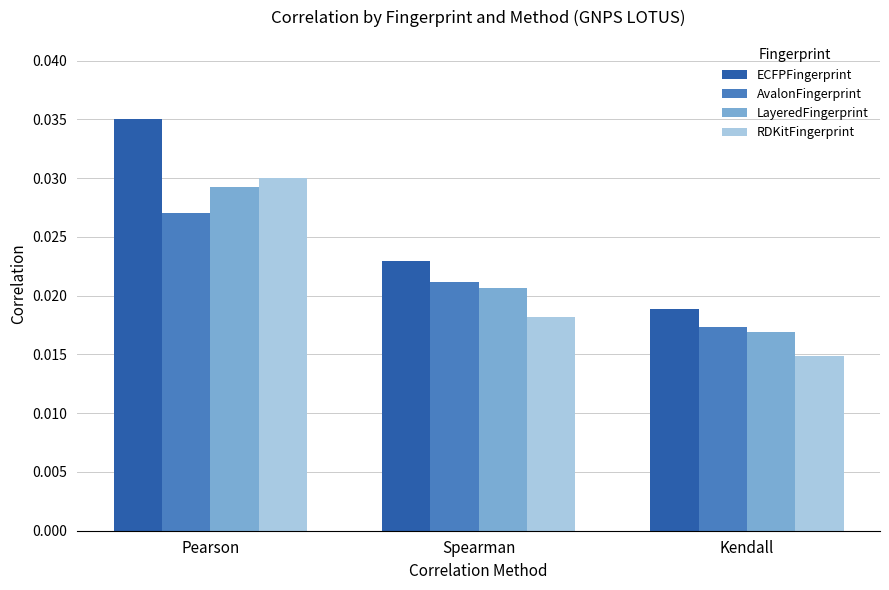

Between Pearson and Spearman, which series saw the biggest shift?

ECFPFingerprint